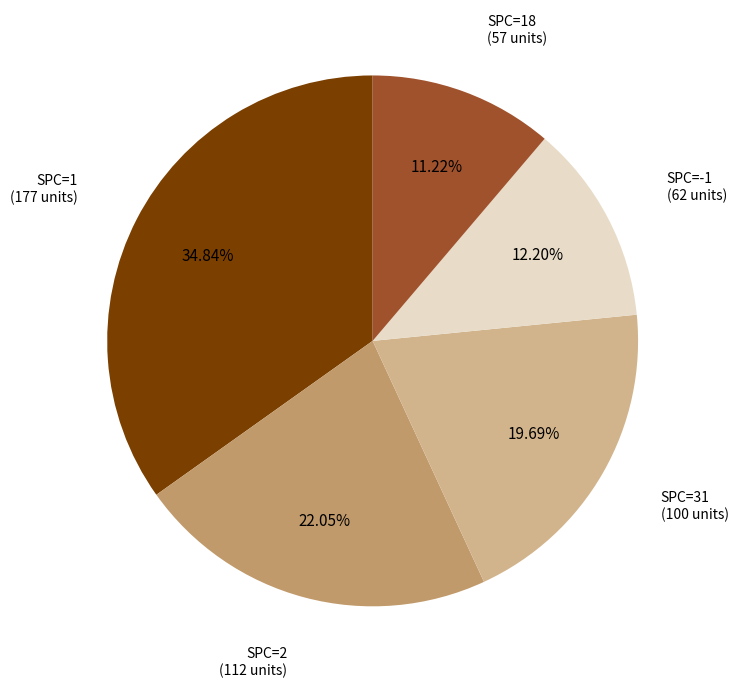

Does any single category account for the majority?

No